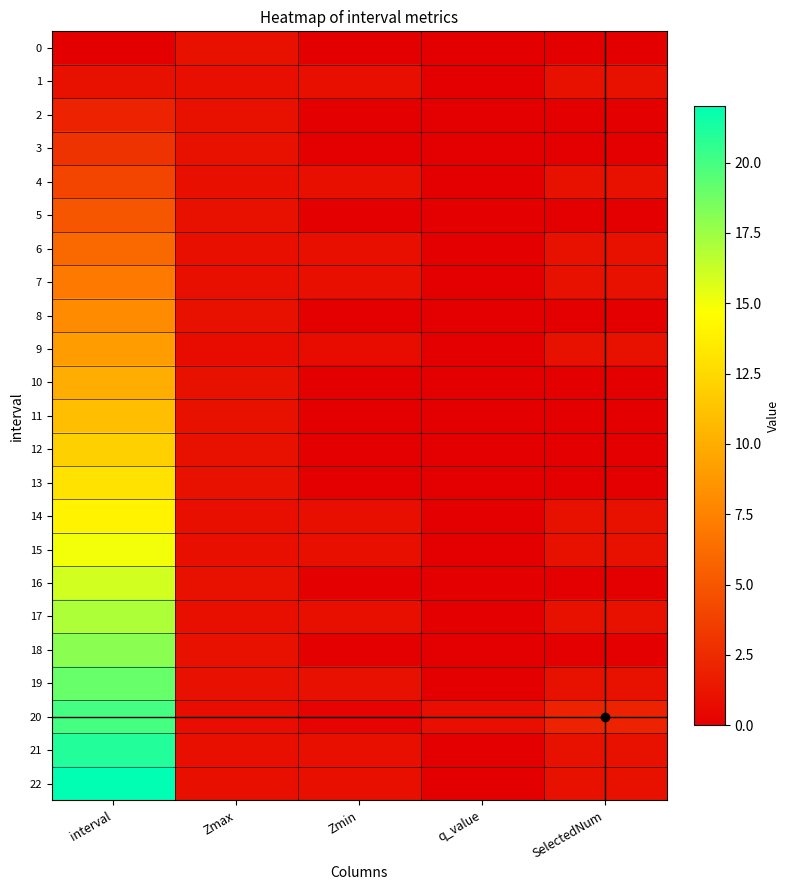

What is the total value across all series at Zmax?

21.5